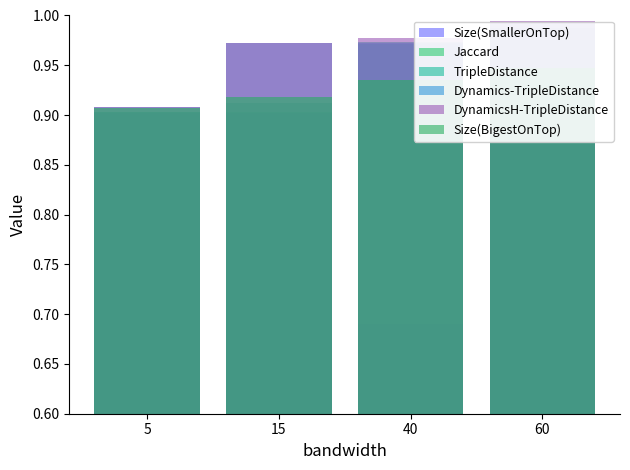

Is it true that Dynamics-TripleDistance equals 0.4 at 15?

False